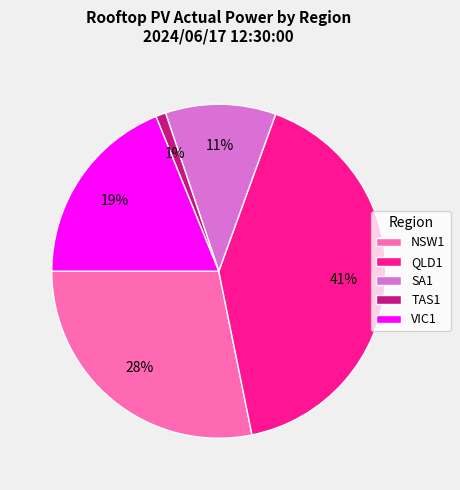

Do NSW1 and QLD1 together represent more than half of the pie?

Yes